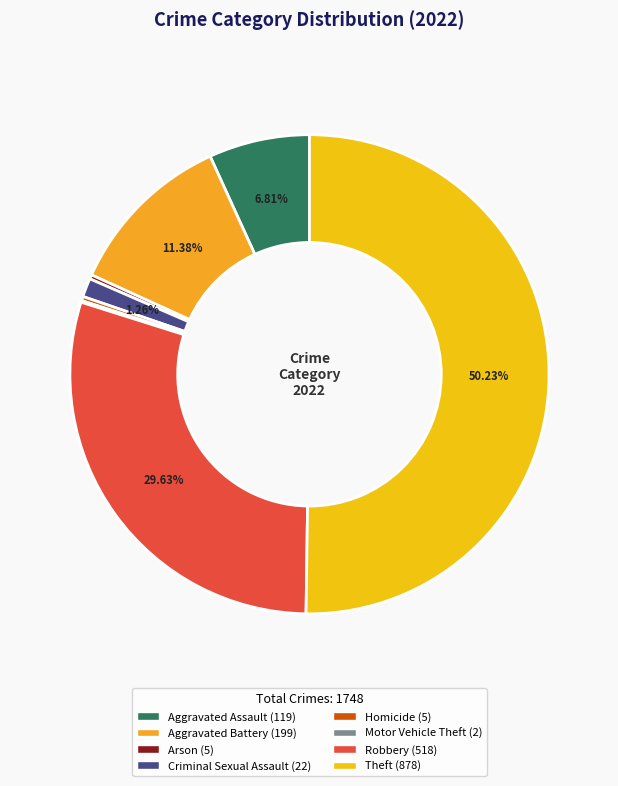

Is there a majority slice in this chart?

Yes